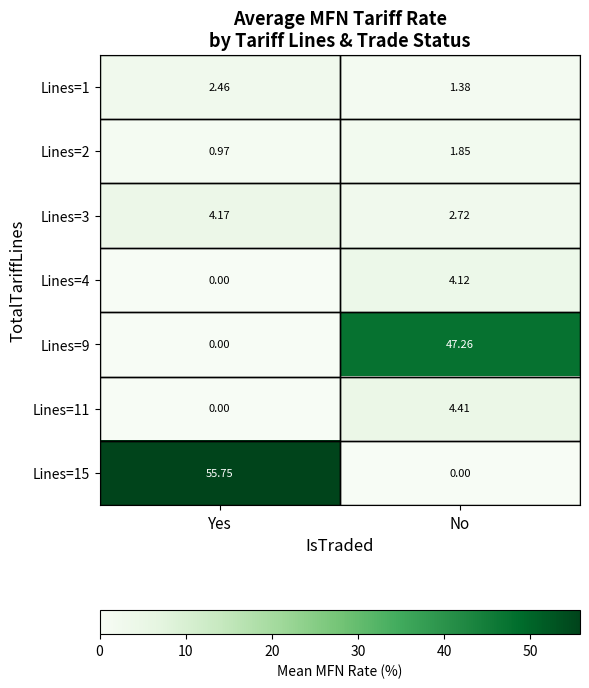

At which label does Lines=11 reach its minimum?

Yes